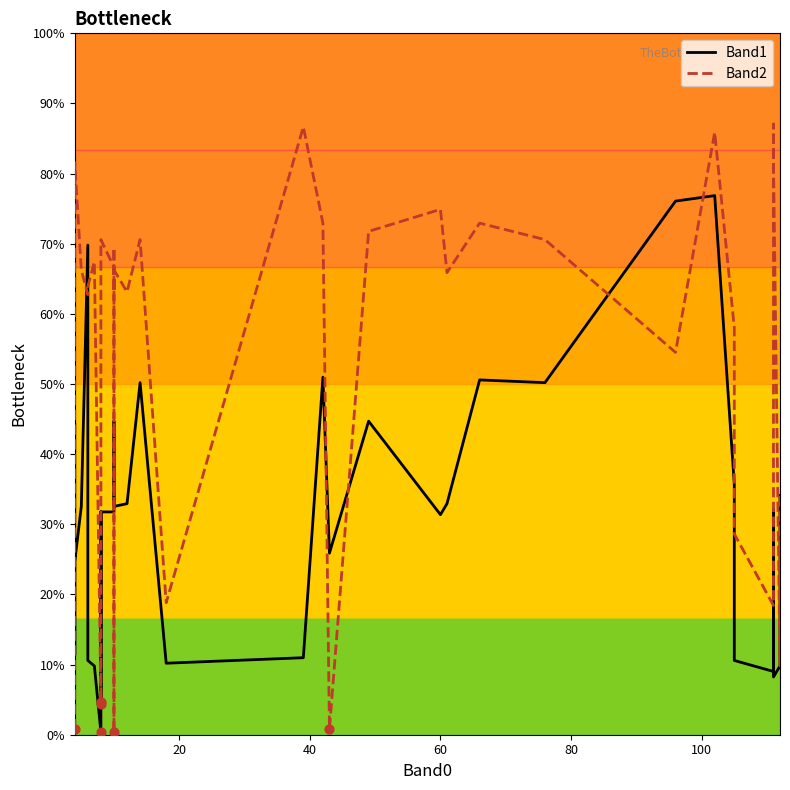

What are all the series names shown in the legend?

Band1, Band2